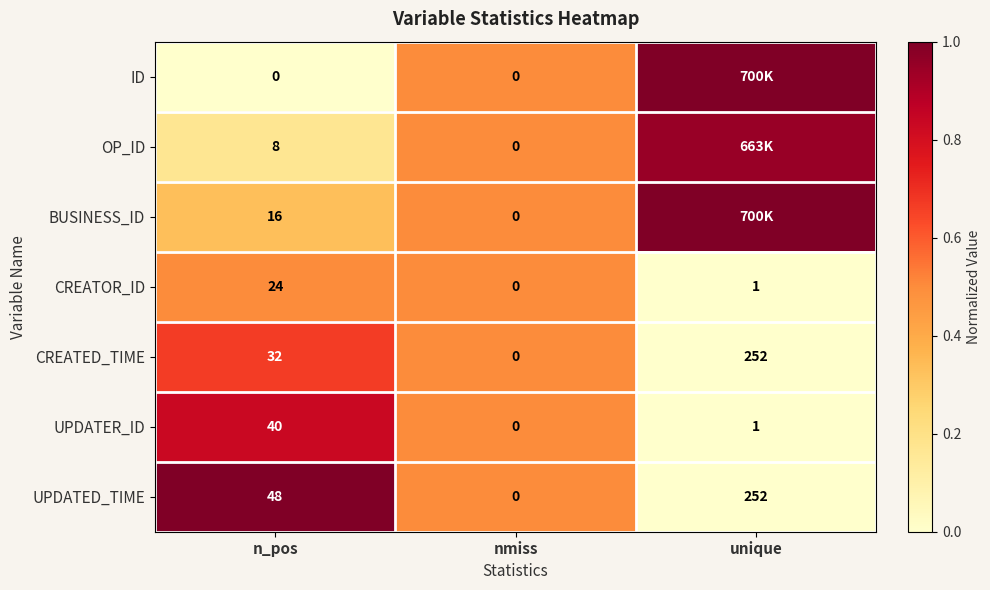

Rank the series at n_pos from lowest to highest value.

ID, OP_ID, BUSINESS_ID, CREATOR_ID, CREATED_TIME, UPDATER_ID, UPDATED_TIME